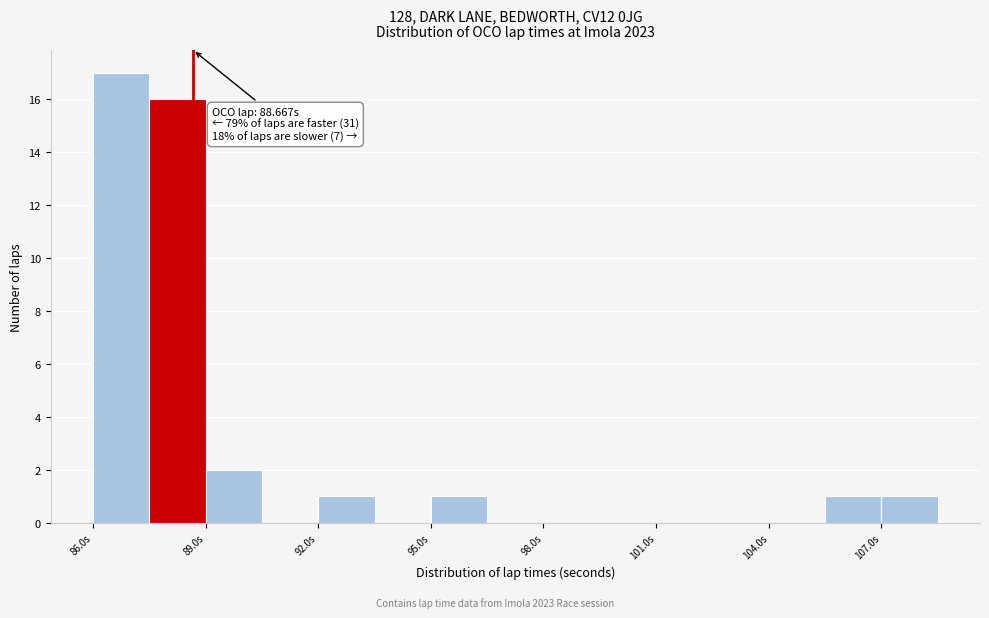

Read against the x-axis, roughly where is the centre of the tallest bar?

87.0